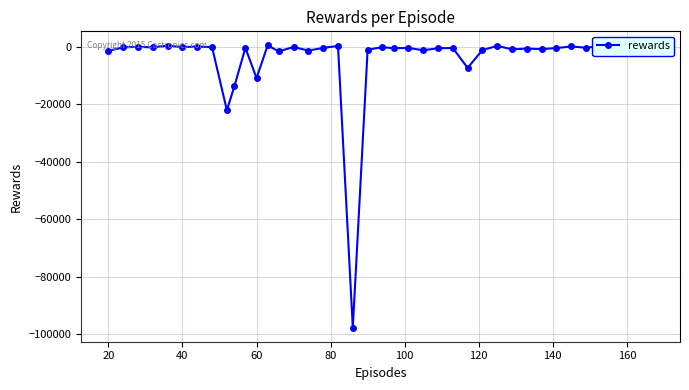

What is the minimum value shown in the chart?

-97762.7